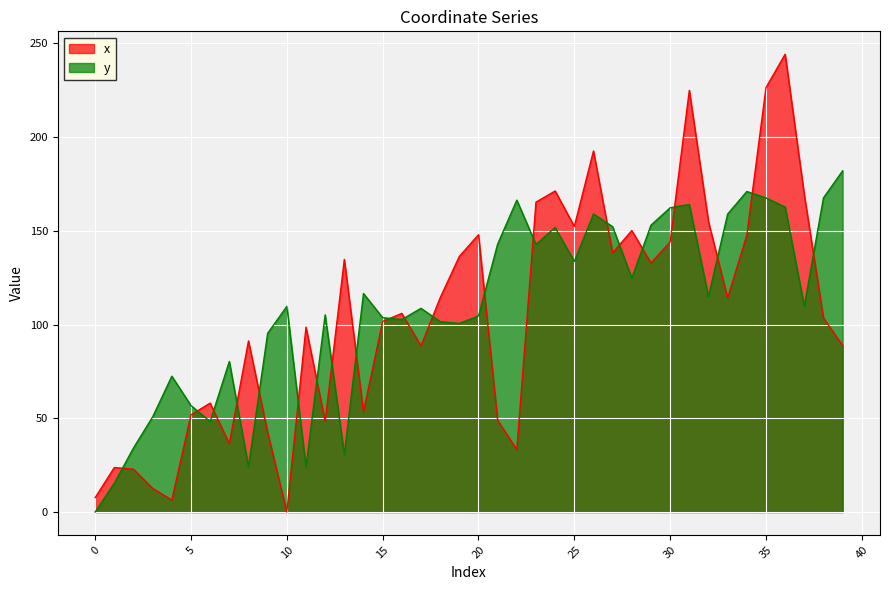

How many data points does each series have?

40